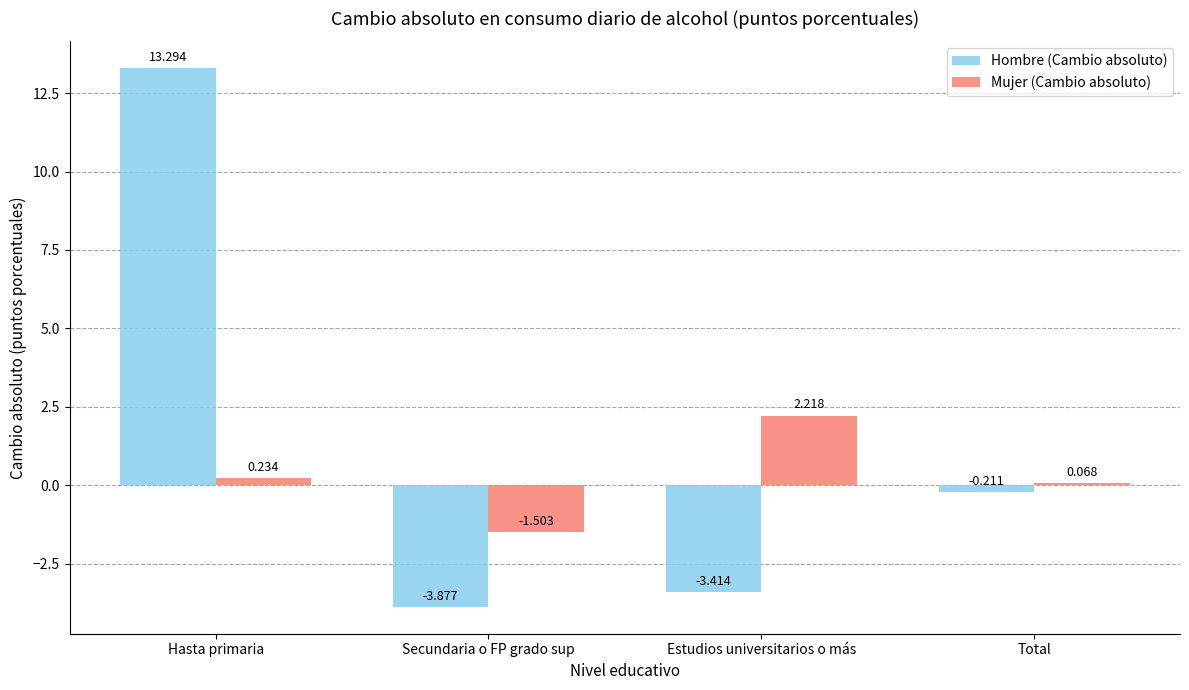

Rank the series by their average value, from highest to lowest.

Hombre (Cambio absoluto), Mujer (Cambio absoluto)